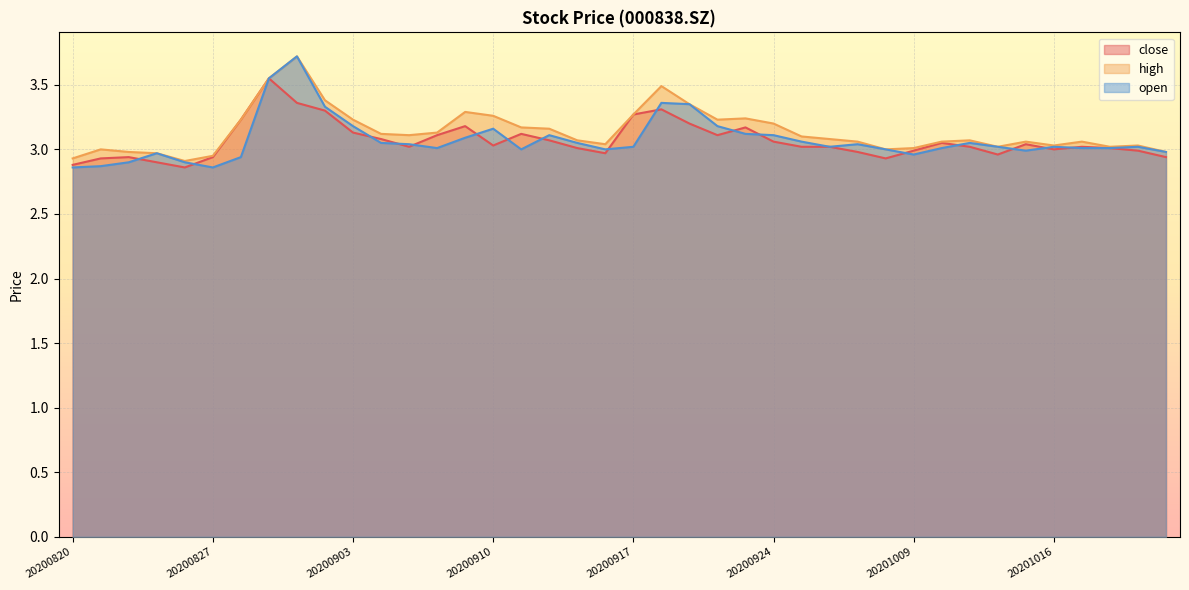

What is the difference between the open values at 20200923 and 20200928?

0.1